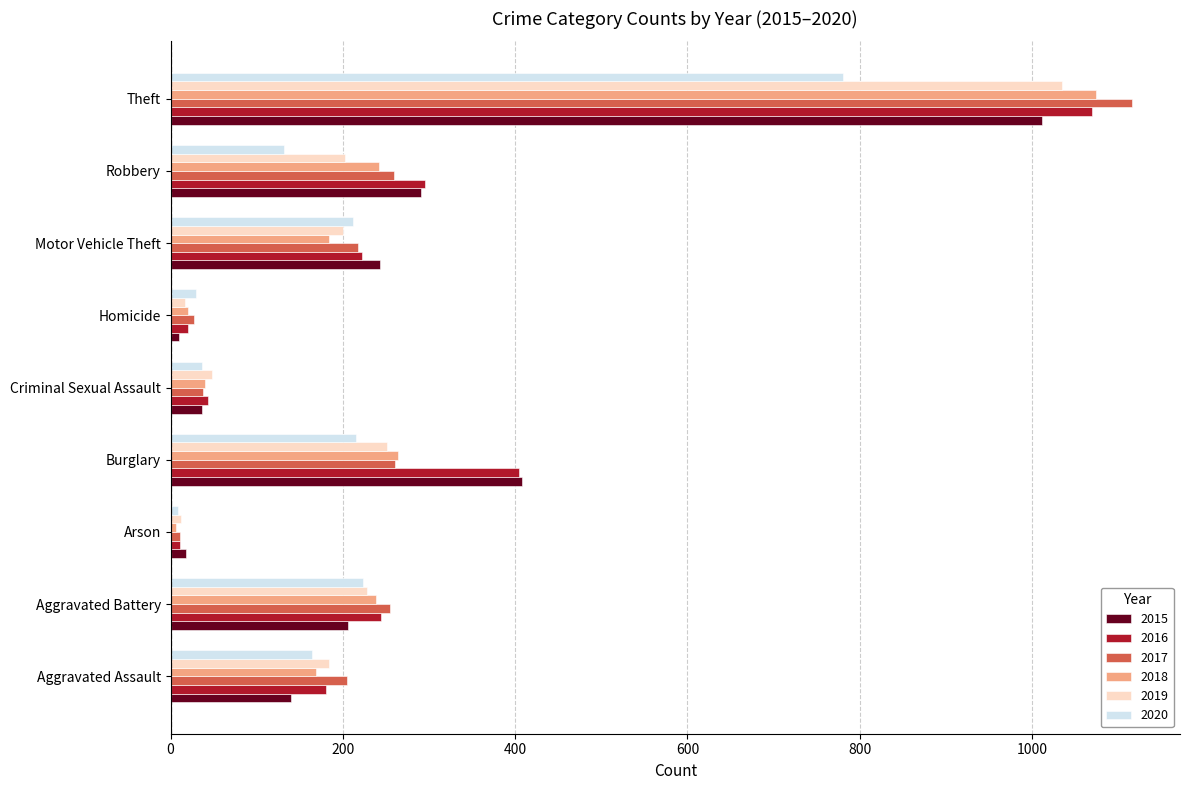

What is the maximum value for 2015?

1012